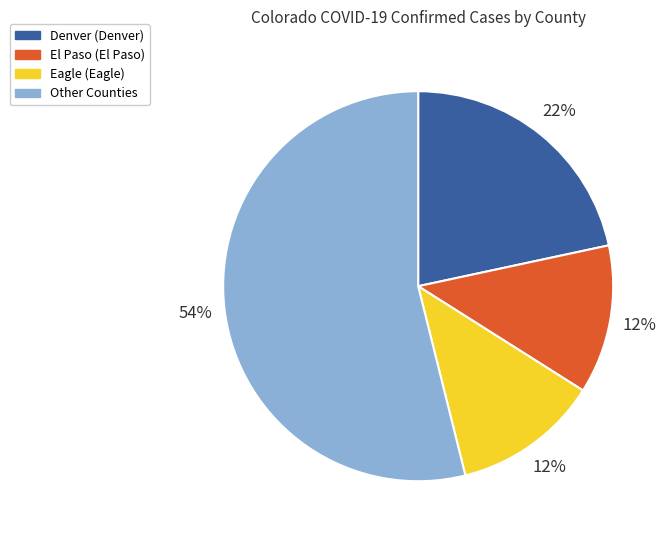

Is there a majority slice in this chart?

Yes